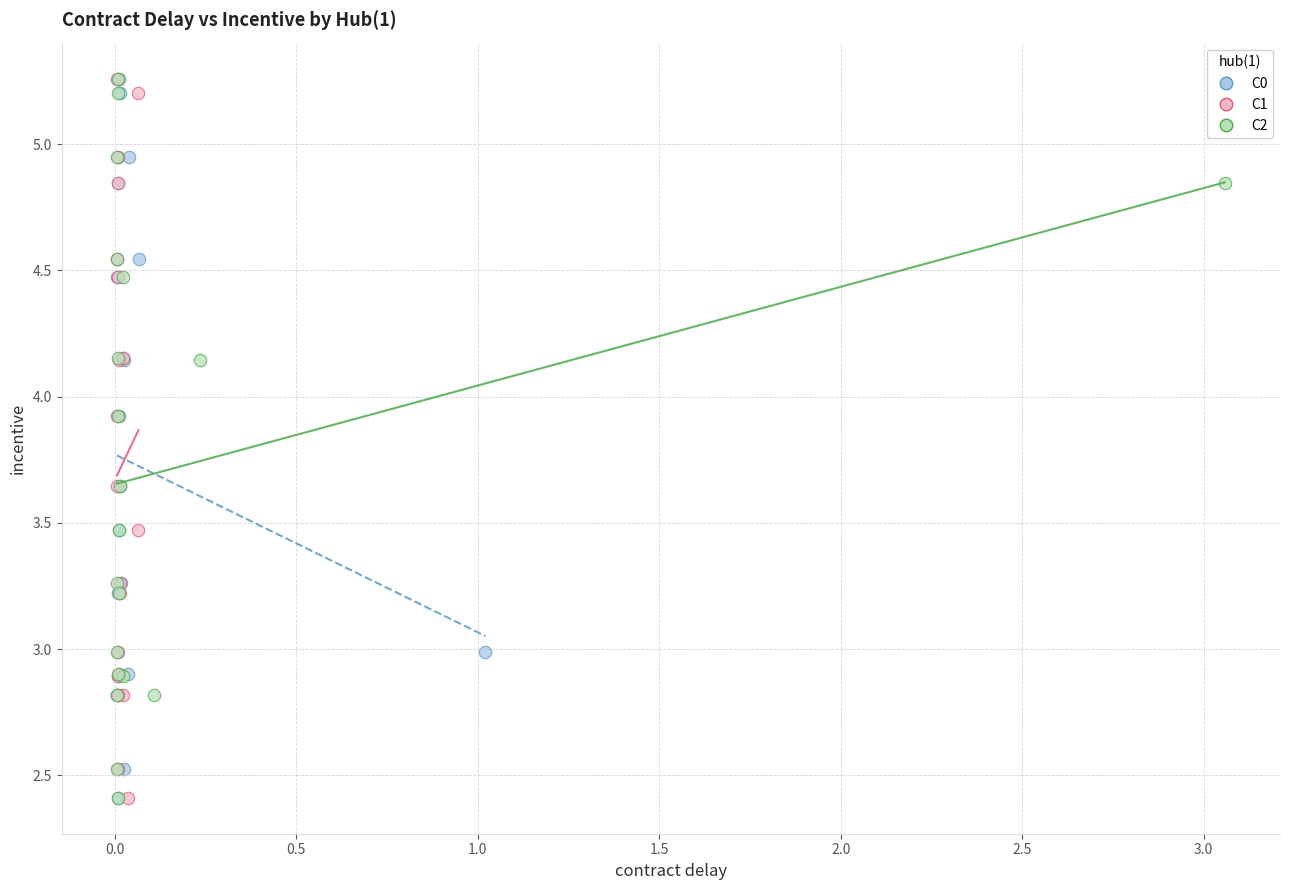

What are all the series names shown in the legend?

C0, C1, C2